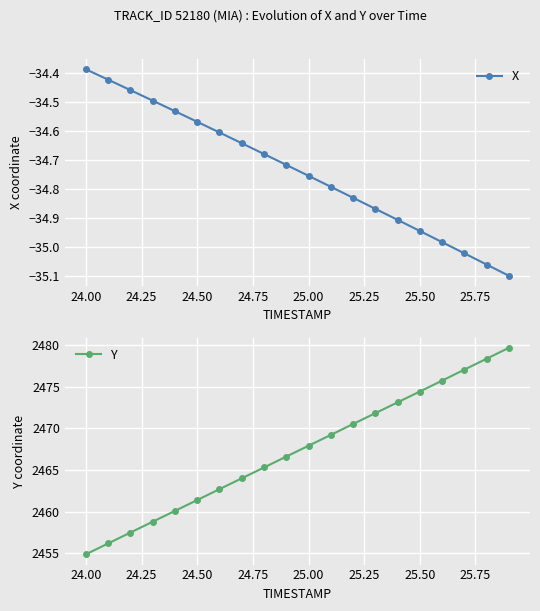

At which label does X reach its peak?

24.00